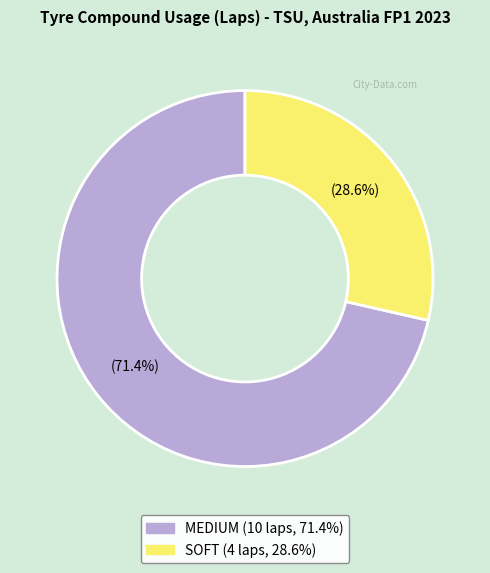

Is there a majority slice in this chart?

Yes